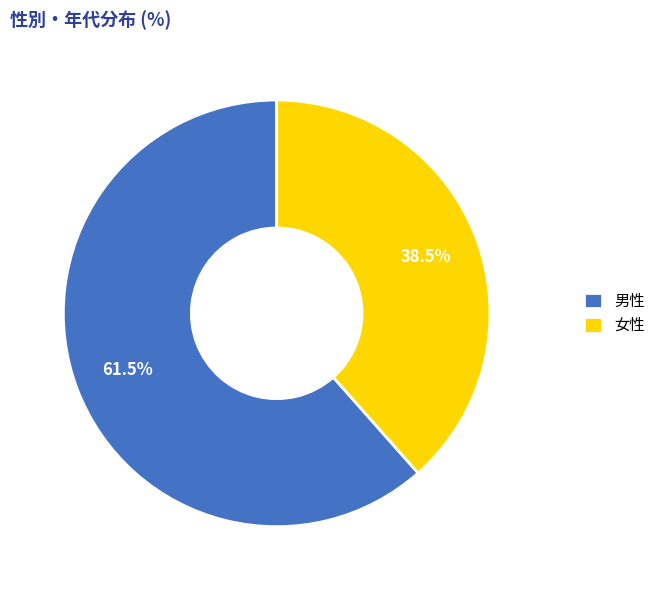

Is there a majority slice in this chart?

Yes